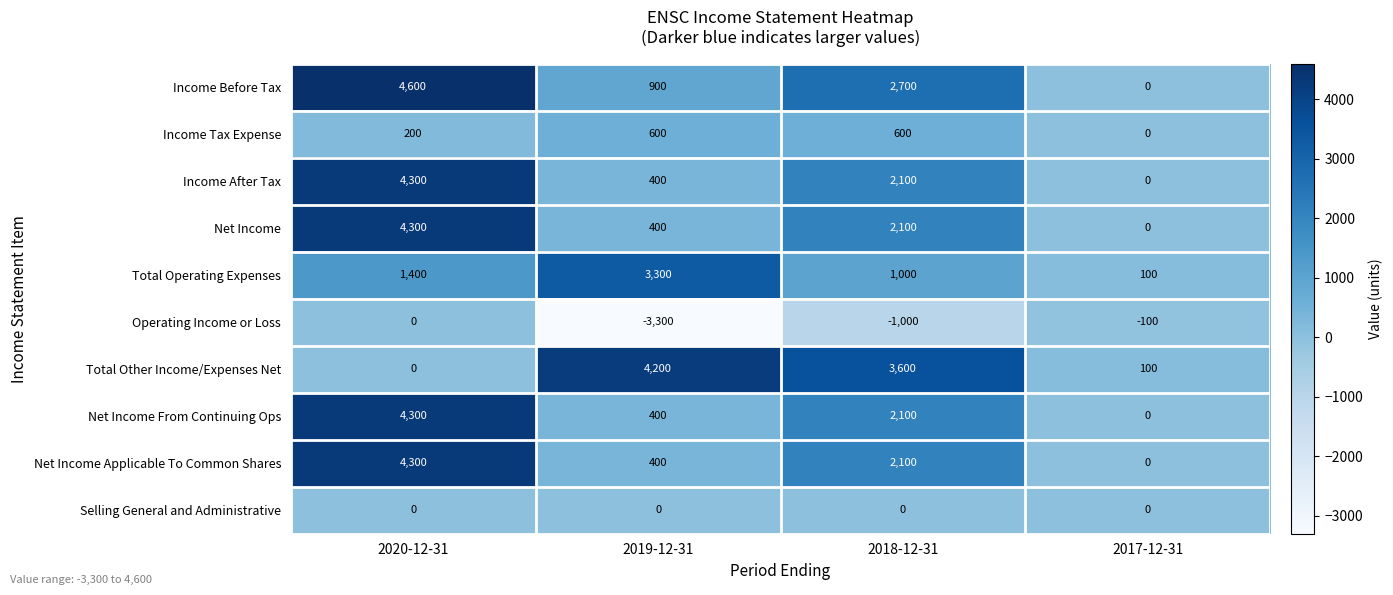

Count the number of data series in this chart.

10